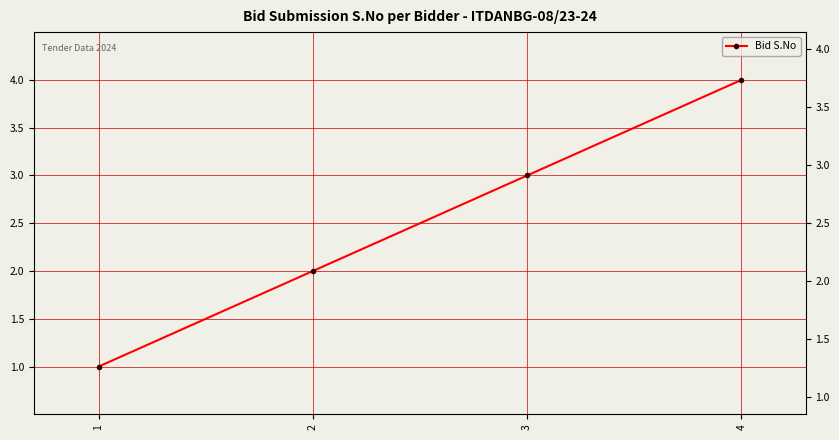

How many data points does each series have?

4